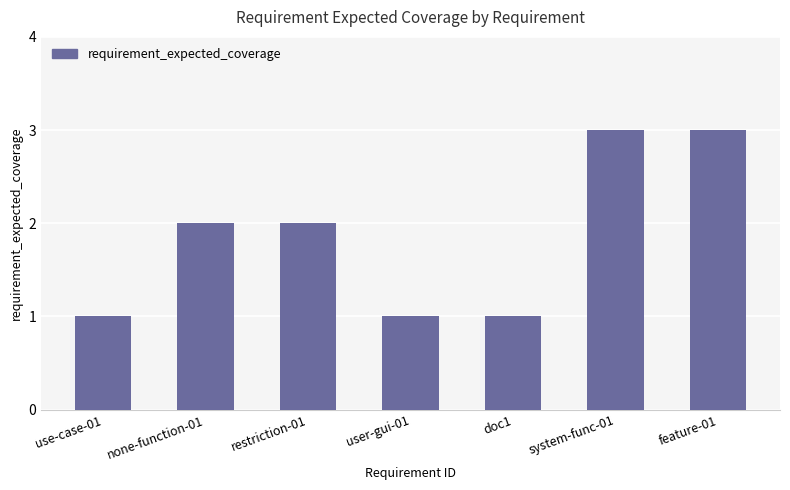

What is the greatest value displayed?

3